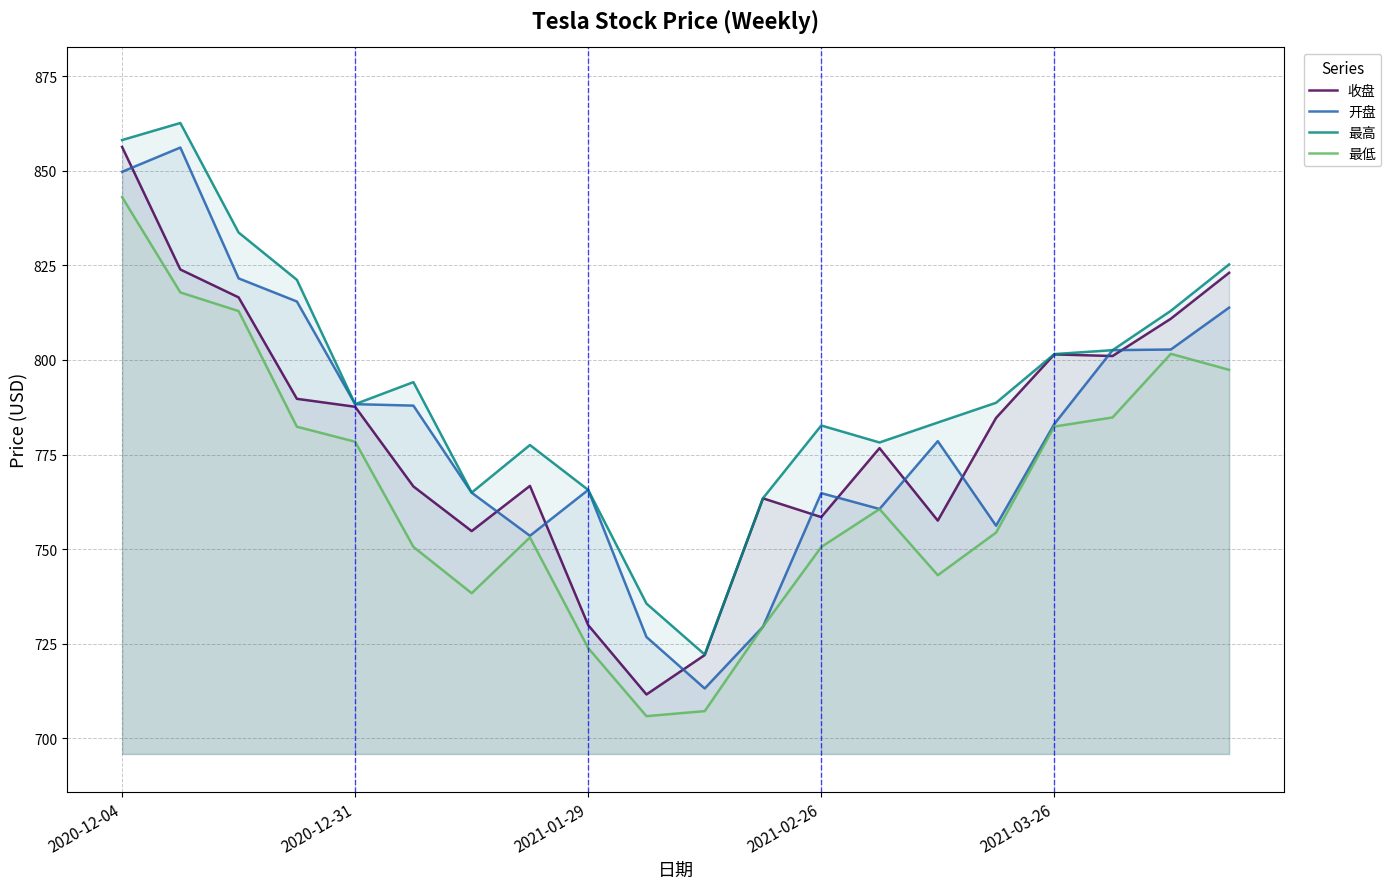

How many categories are shown in the chart?

20